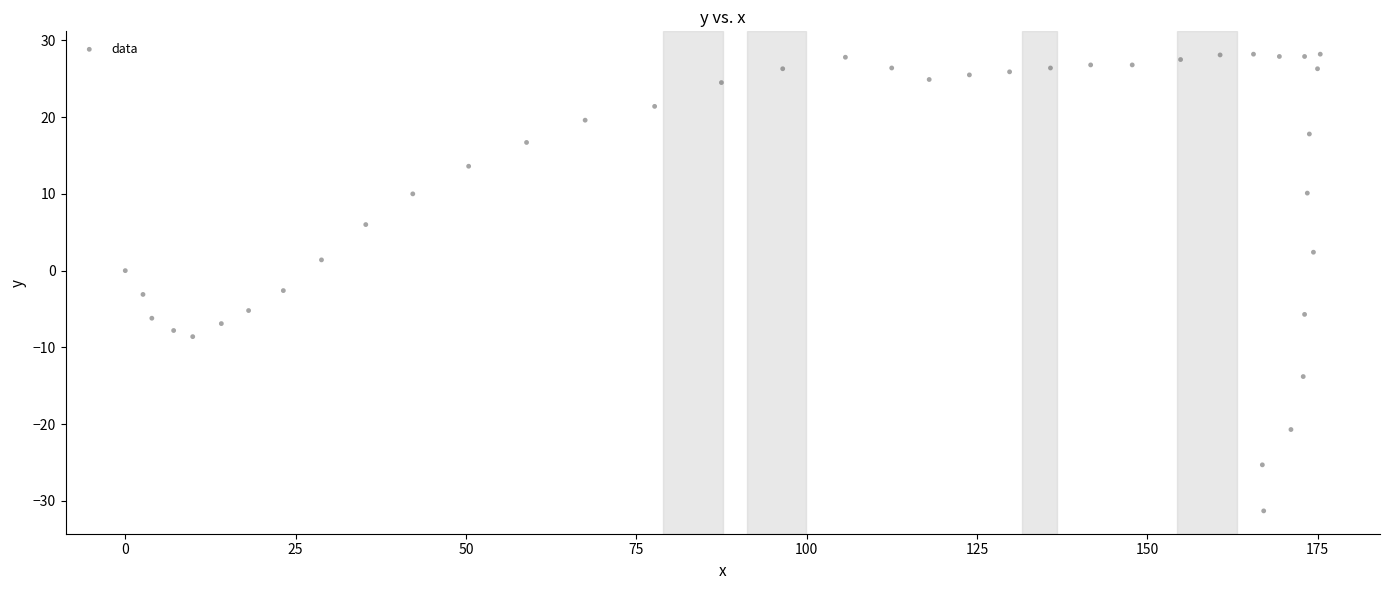

What is the range of Y values (max minus min)?

59.5